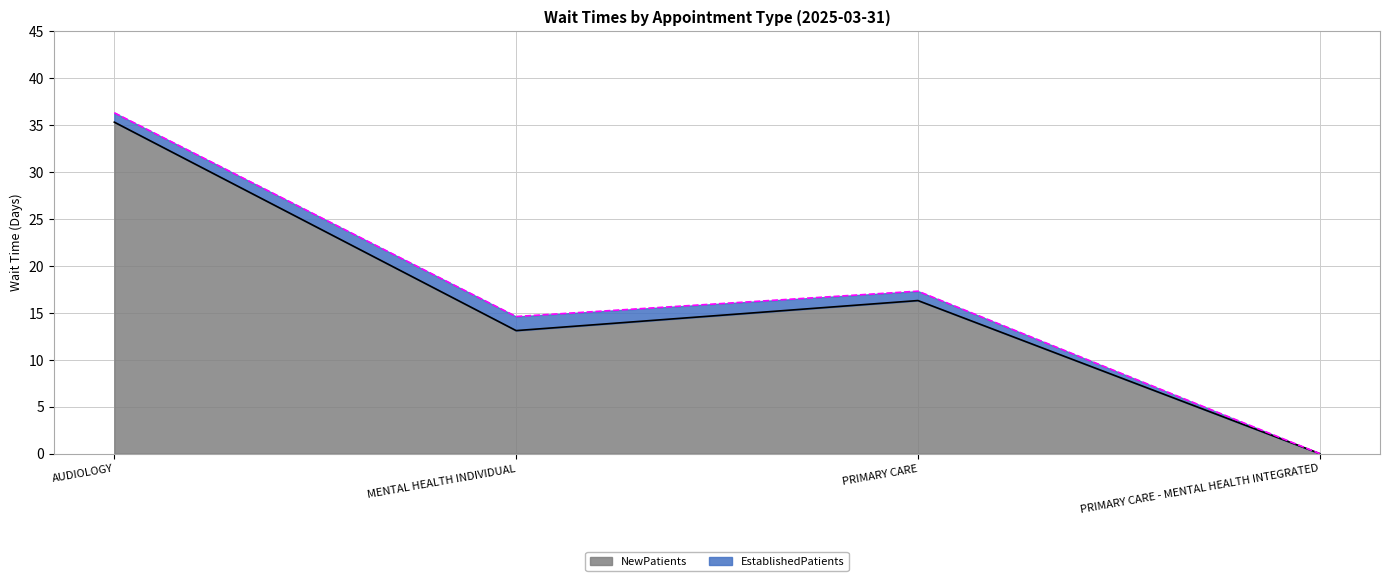

What is the label of the 4th point from the left?

PRIMARY CARE - MENTAL HEALTH INTEGRATED